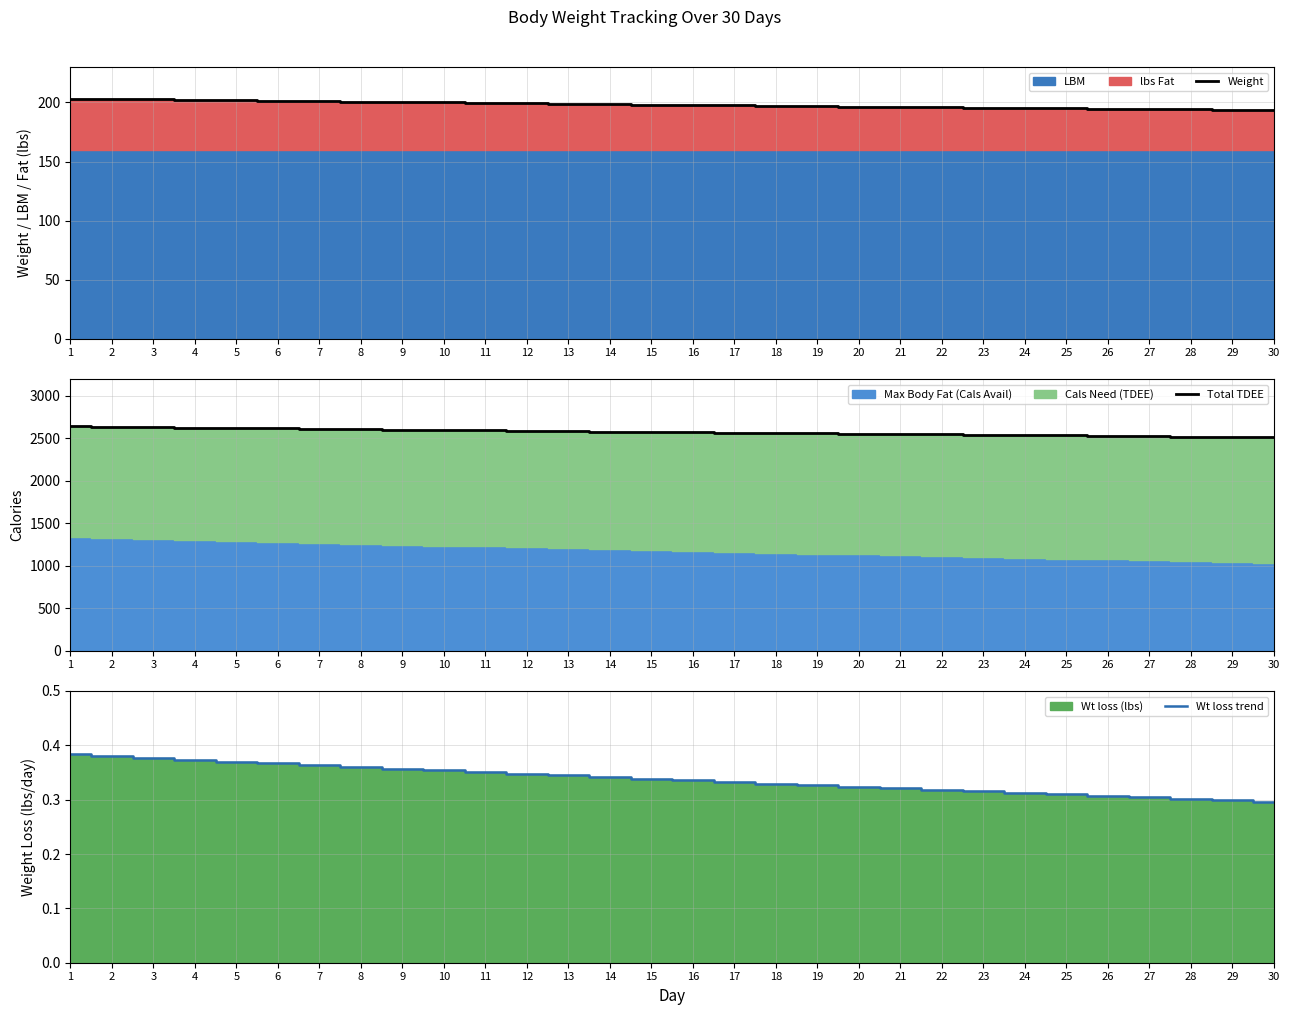

What is the sum of all Weight values?

5945.2